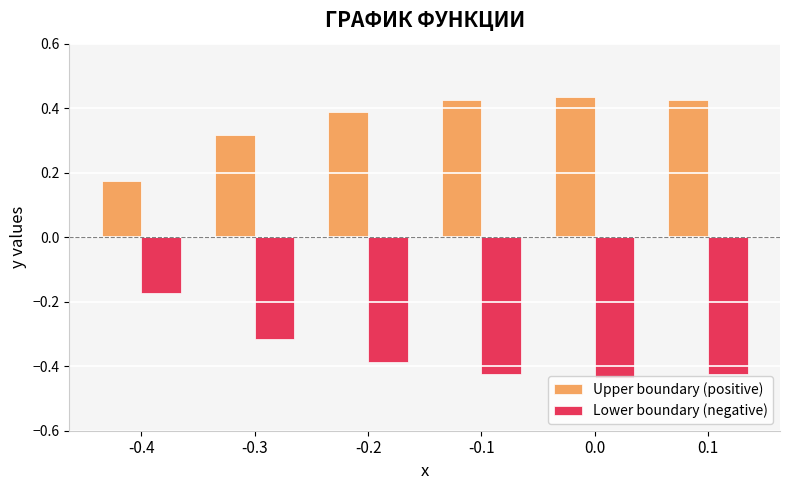

What is the difference between the highest and lowest values at -0.1?

0.8